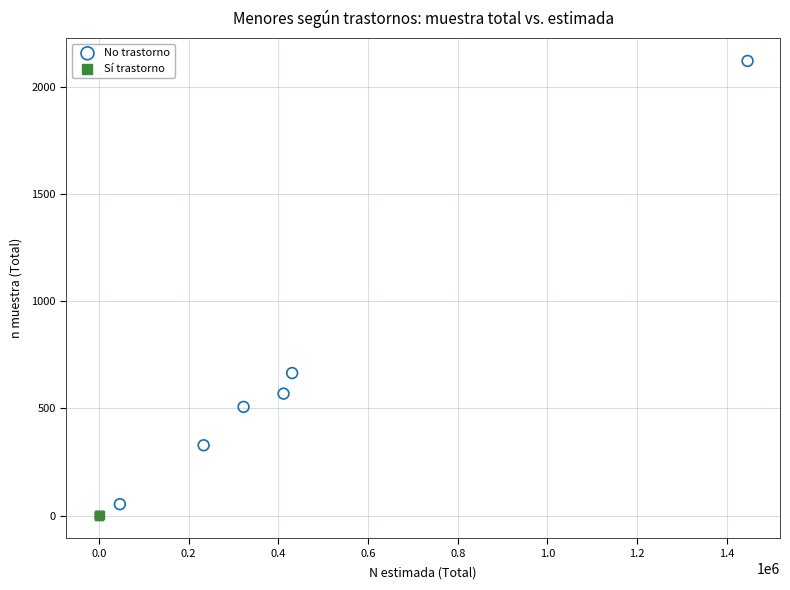

Which series contains the lowest Y value?

Sí trastorno